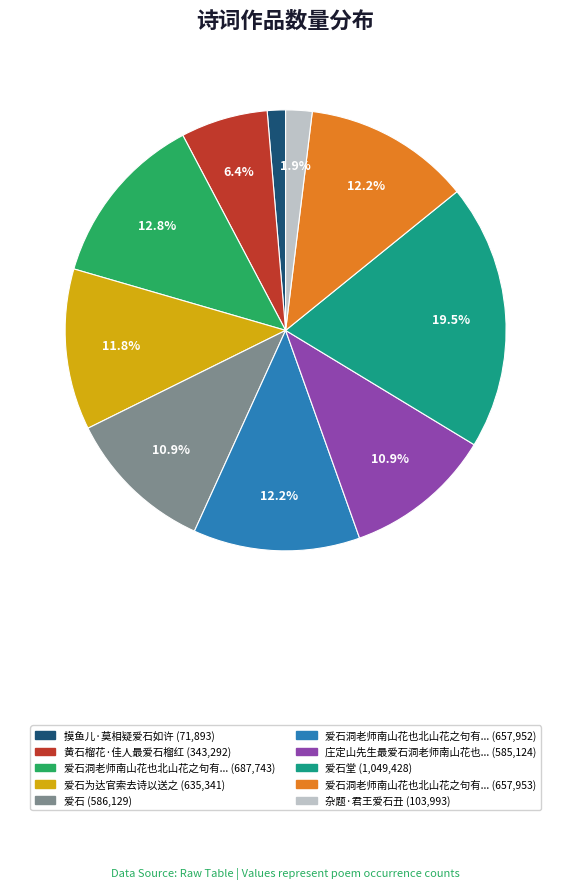

How many slices are in this pie chart?

10